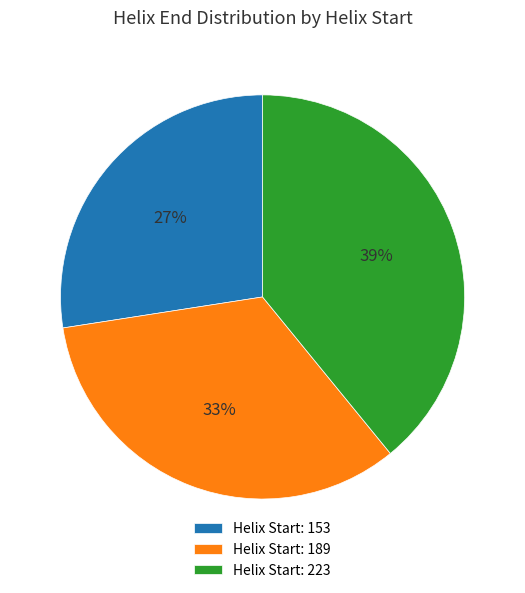

Approximately how many times larger is the value at Helix Start: 153 compared to Helix Start: 189?

0.8